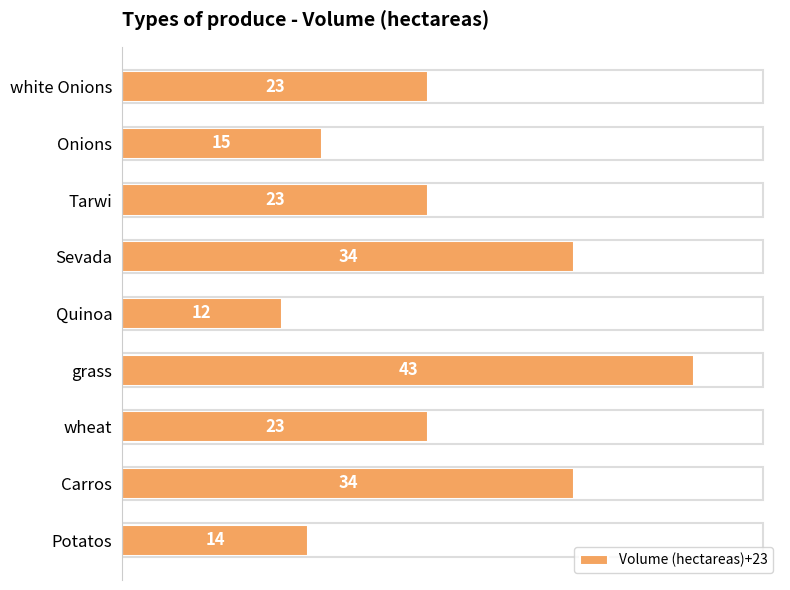

True or false: the data shows 14 at white Onions.

False